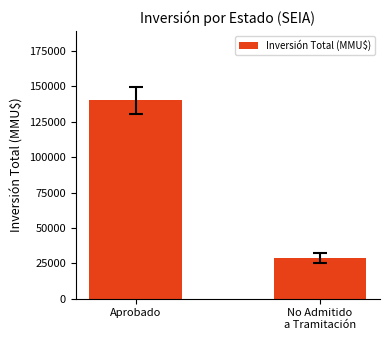

What is the change in value from Aprobado to No Admitido
a Tramitación?

-111357